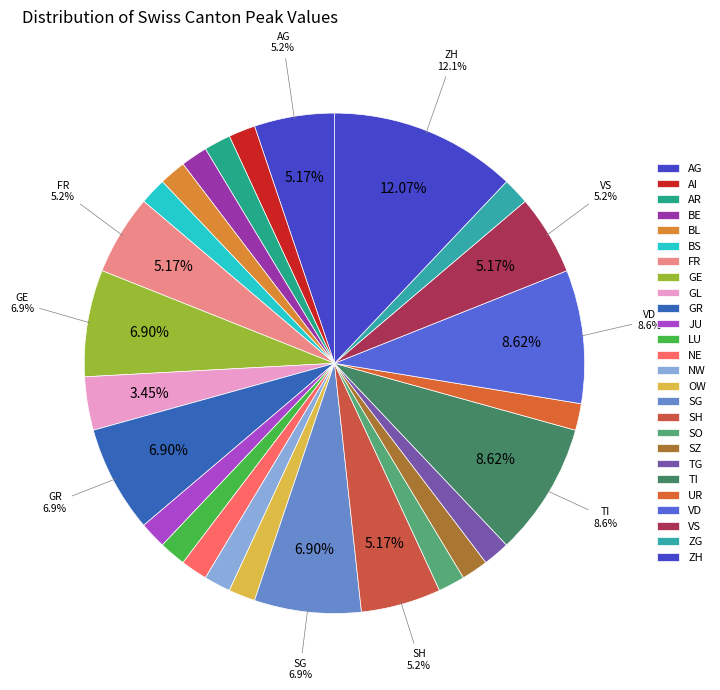

Count the number of slices in the pie.

26